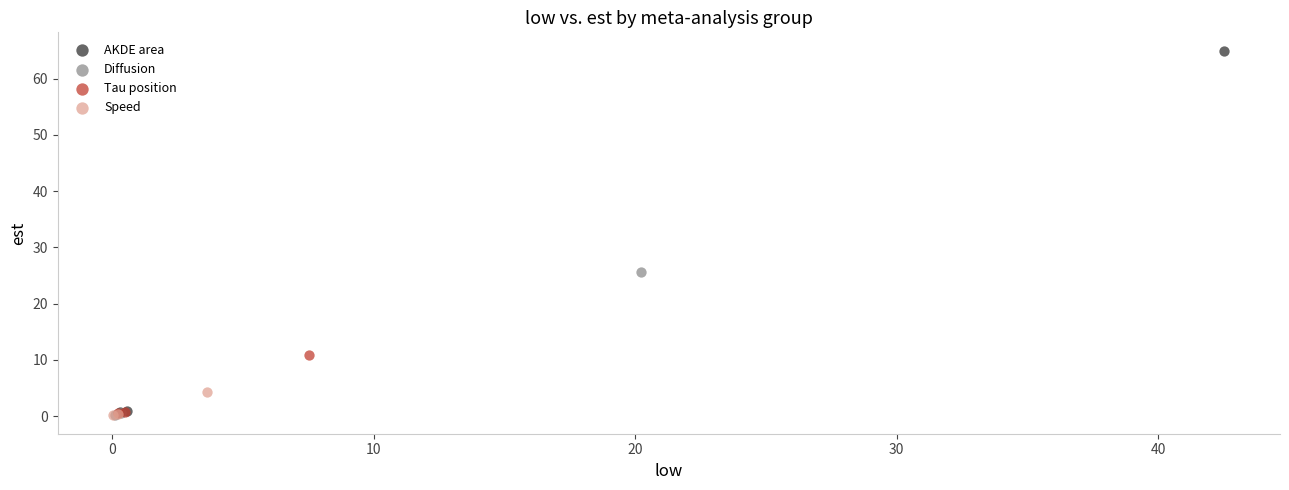

Which series has the largest Y range (max minus min)?

AKDE area